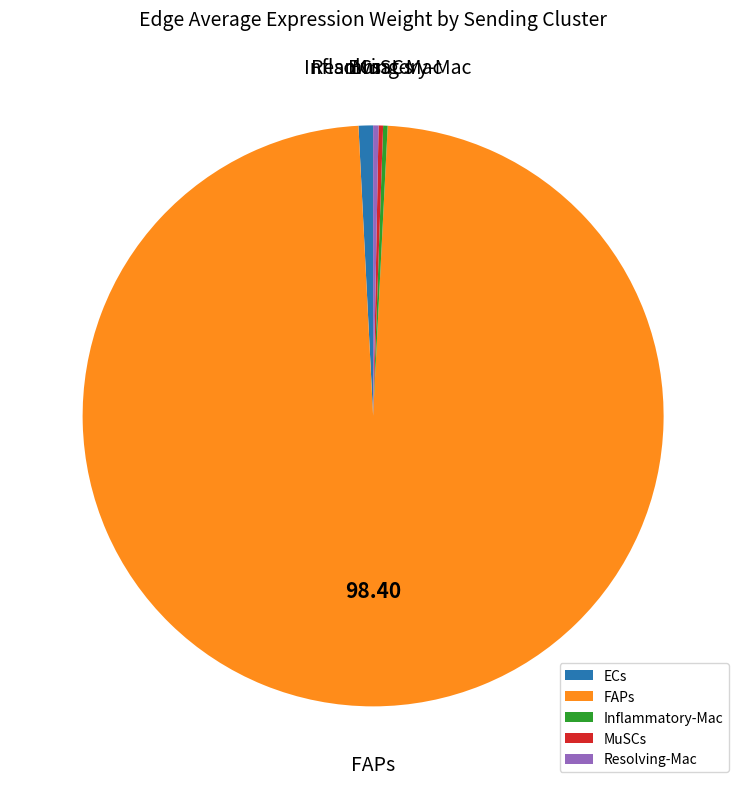

Which category has the biggest portion of the pie?

FAPs